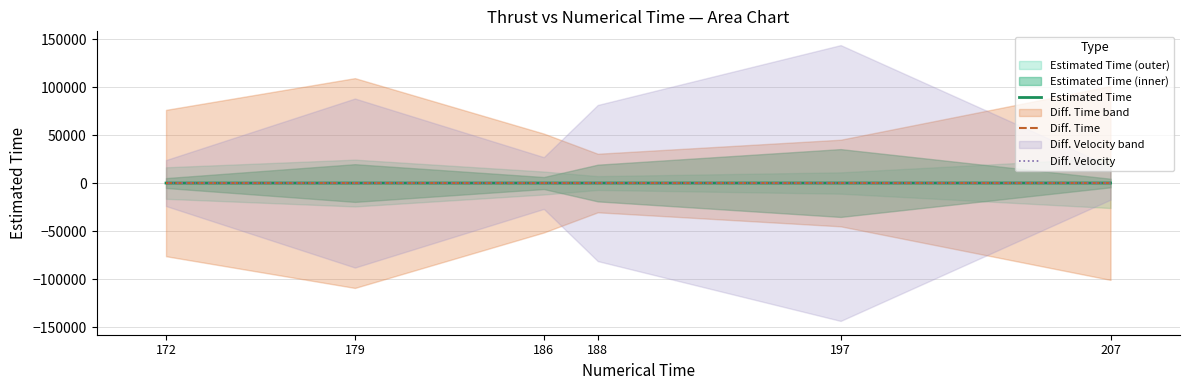

Is the value of Estimated Time at 179 greater than the value of Diff. Velocity at 207?

No